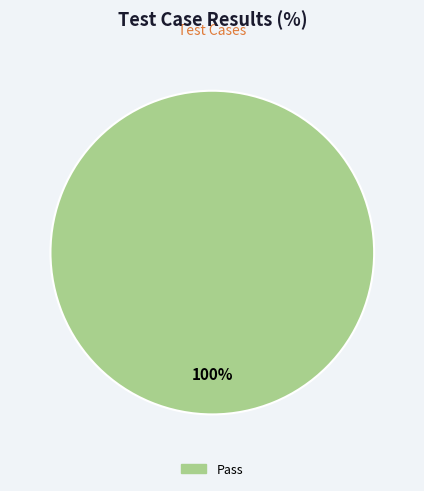

Does any single category account for the majority?

Yes